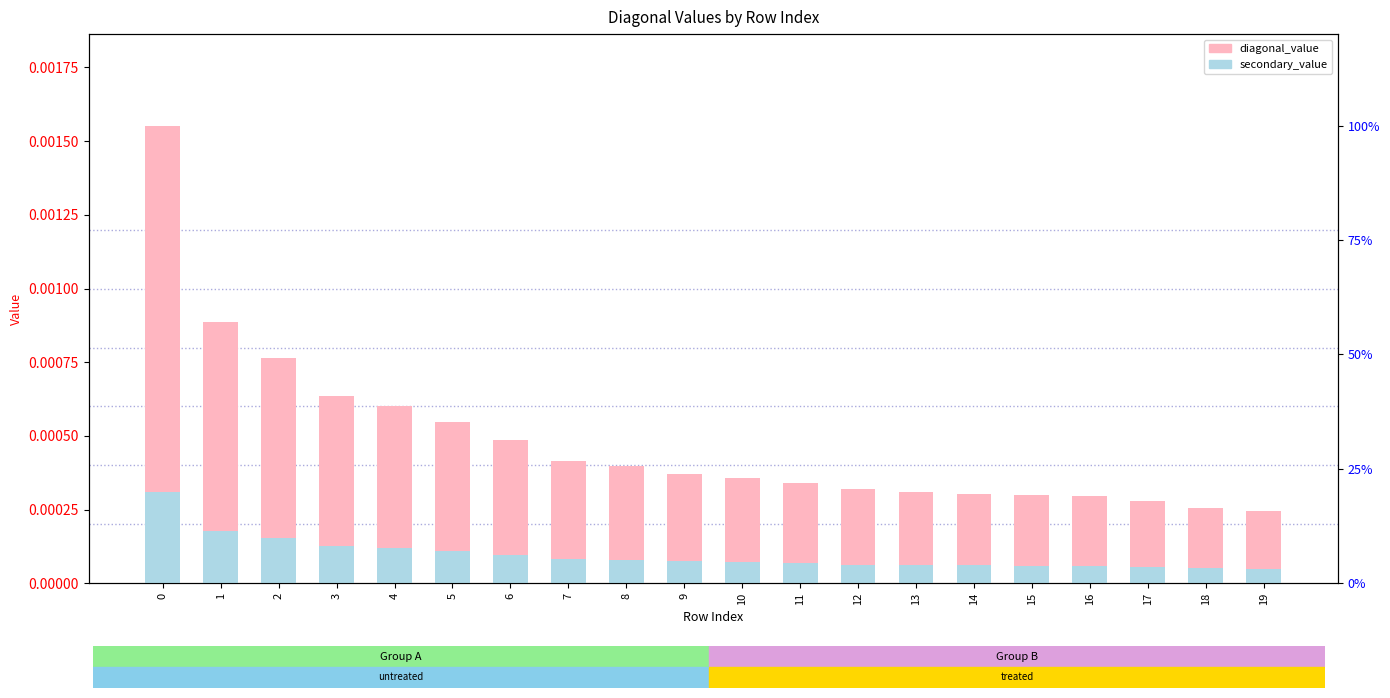

Is it true that diagonal_value equals 0.0 at 7?

False